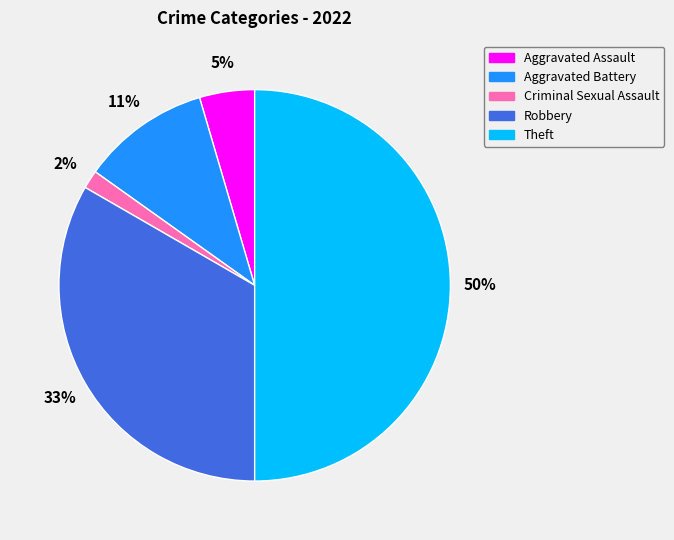

Does Robbery account for over 50% of the chart?

No